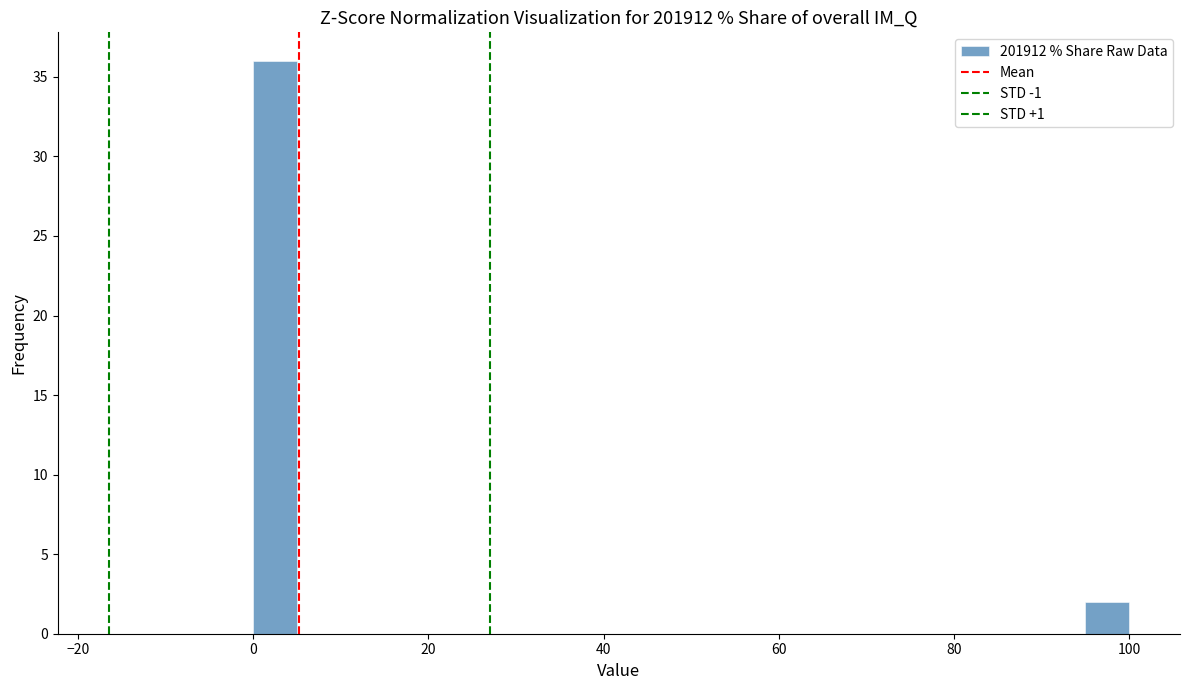

Read against the x-axis, roughly where is the centre of the tallest bar?

2